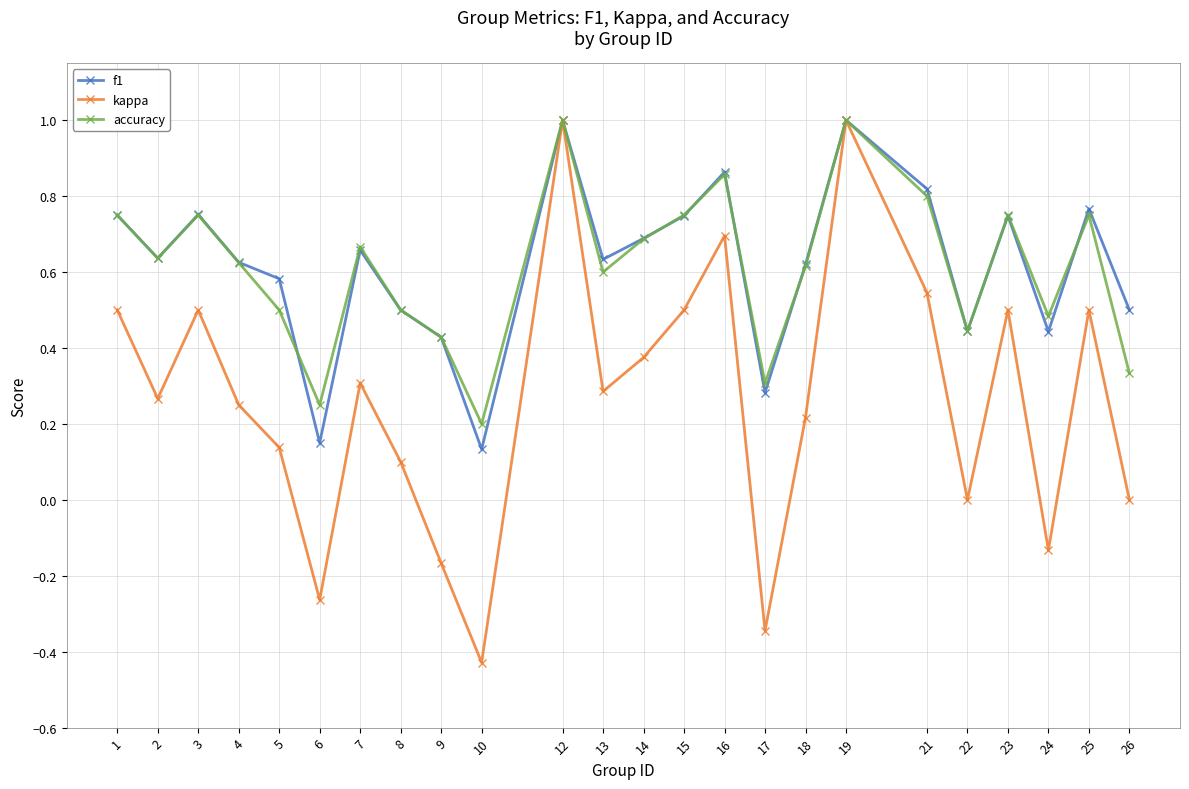

What is the difference between the maximum and minimum values in the kappa series?

1.4